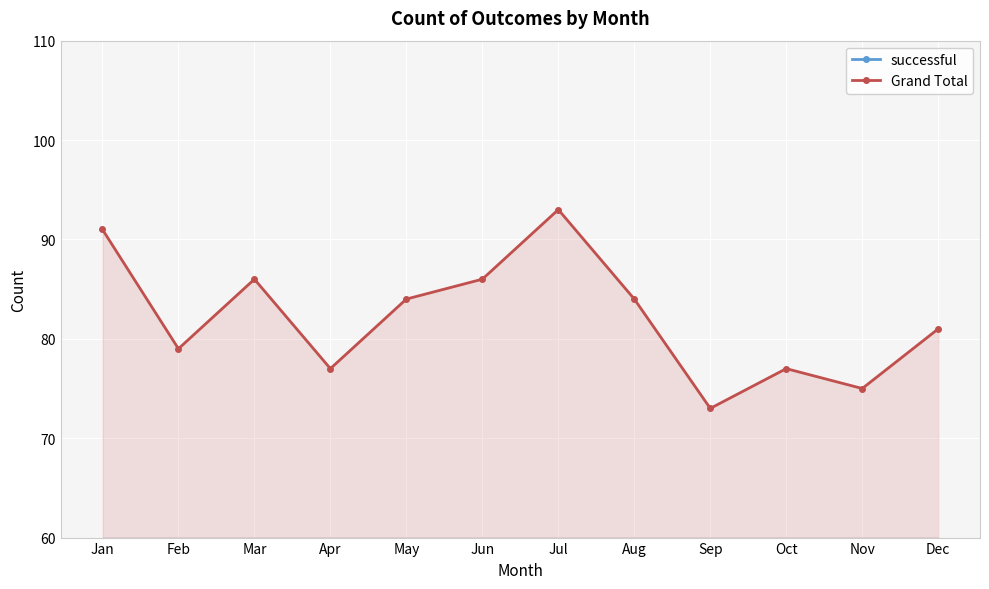

At Aug, list the series in order from smallest to largest.

successful, Grand Total